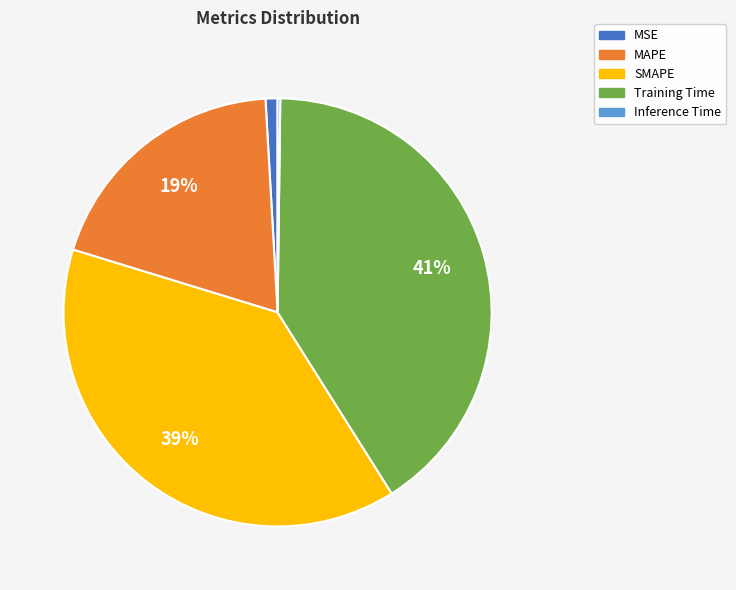

Between MSE and Training Time, which is larger?

Training Time